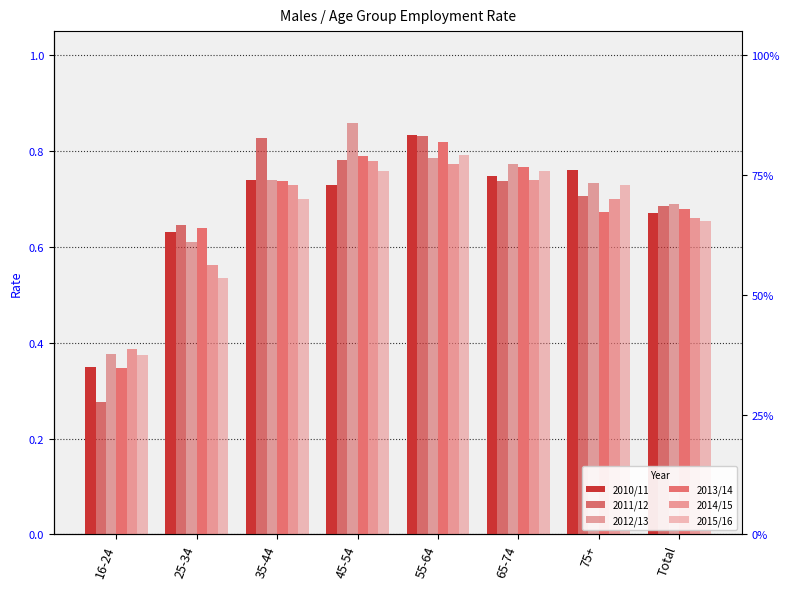

Which series changed the most between 45-54 and Total?

2012/13